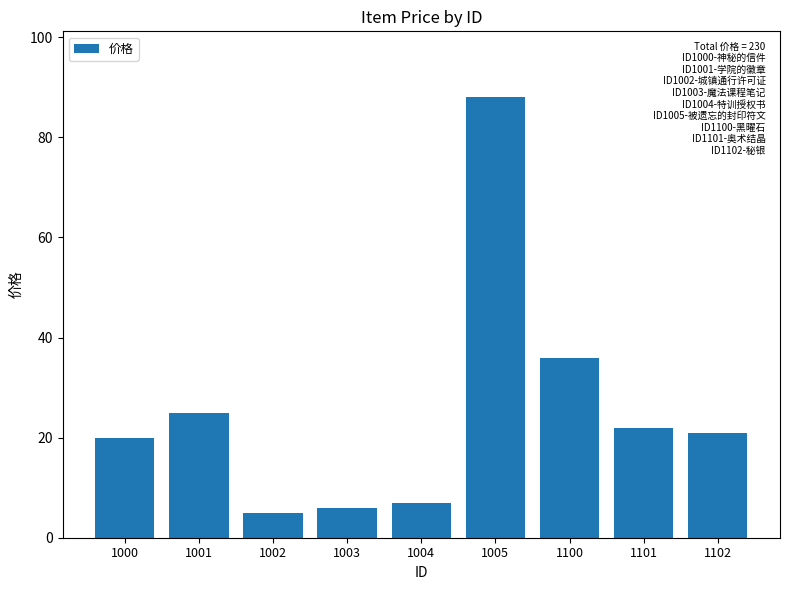

Reading left to right, what are all the values shown in this chart?

20	25	5	6	7	88	36	22	21